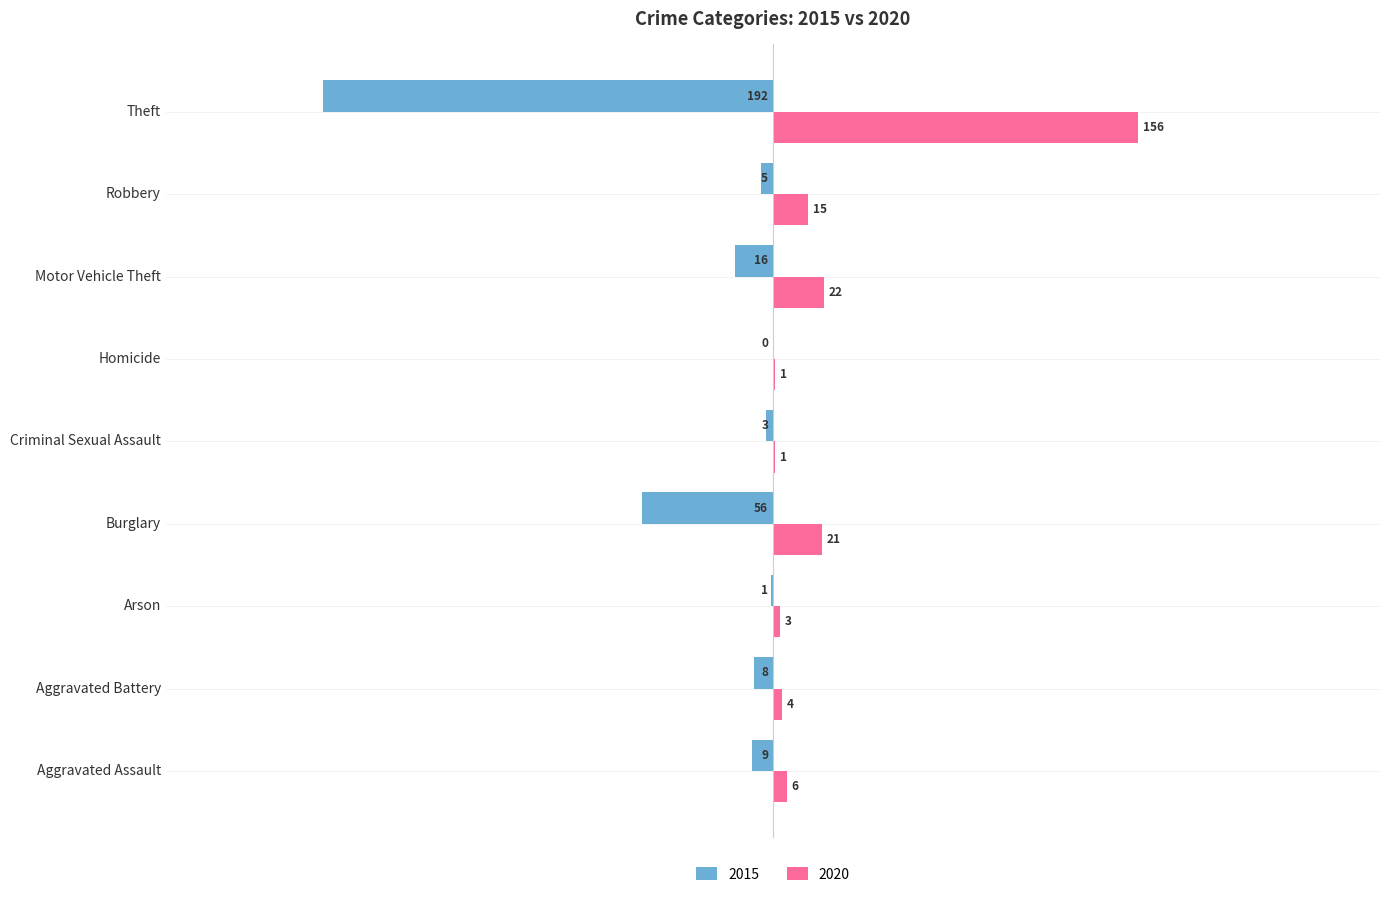

At which category is the sum across all series the highest?

Robbery